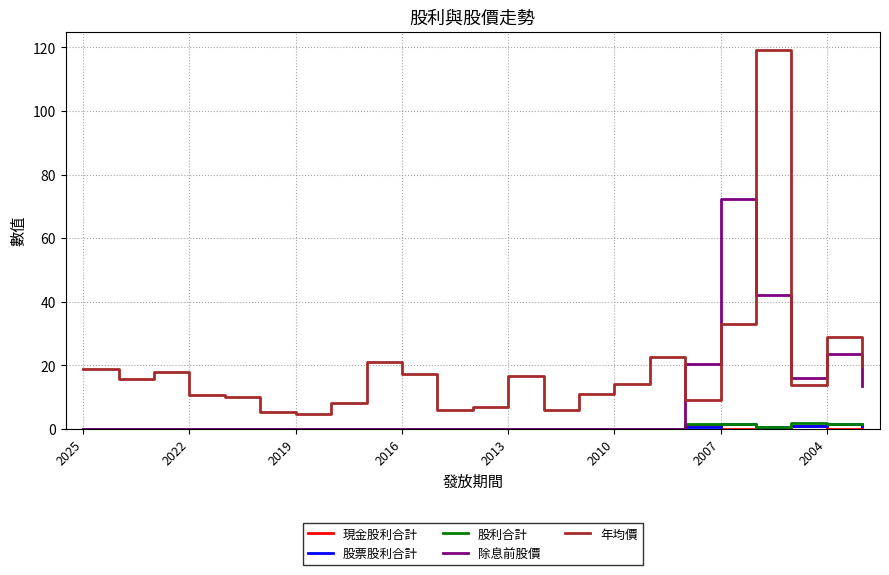

What is the greatest value displayed?

119.0